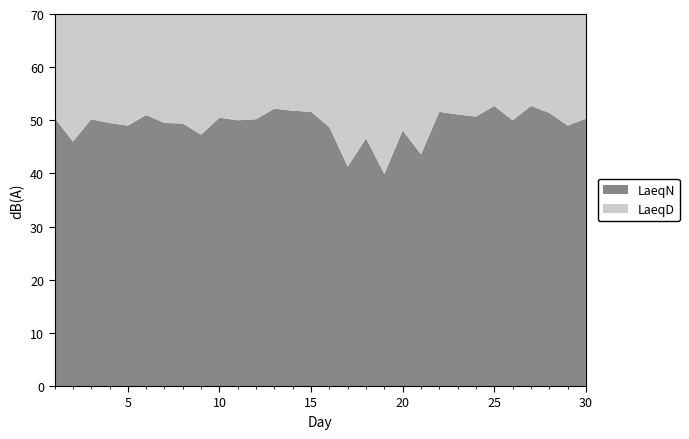

Reading left to right, extract all data points from this chart.

LaeqD: 1=53.3	2=54.8	3=55.1	4=56.0	5=54.3	6=55.9	7=54.3	8=54.9	9=55.3	10=56.0	11=56.5	12=55.7	13=56.3	14=55.9	15=55.2	16=55.6	17=45.9	18=47.7	19=48.0	20=45.9	21=43.7	22=52.1	23=56.6	24=54.3	25=57.5	26=56.6	27=56.6	28=57.0	29=56.4	30=53.6
LaeqN: 1=50.5	2=46.0	3=50.2	4=49.5	5=49.0	6=51.0	7=49.5	8=49.4	9=47.3	10=50.5	11=50.0	12=50.2	13=52.2	14=51.8	15=51.6	16=48.7	17=41.3	18=46.6	19=39.9	20=48.1	21=43.6	22=51.6	23=51.1	24=50.7	25=52.7	26=50.0	27=52.7	28=51.4	29=49.0	30=50.3